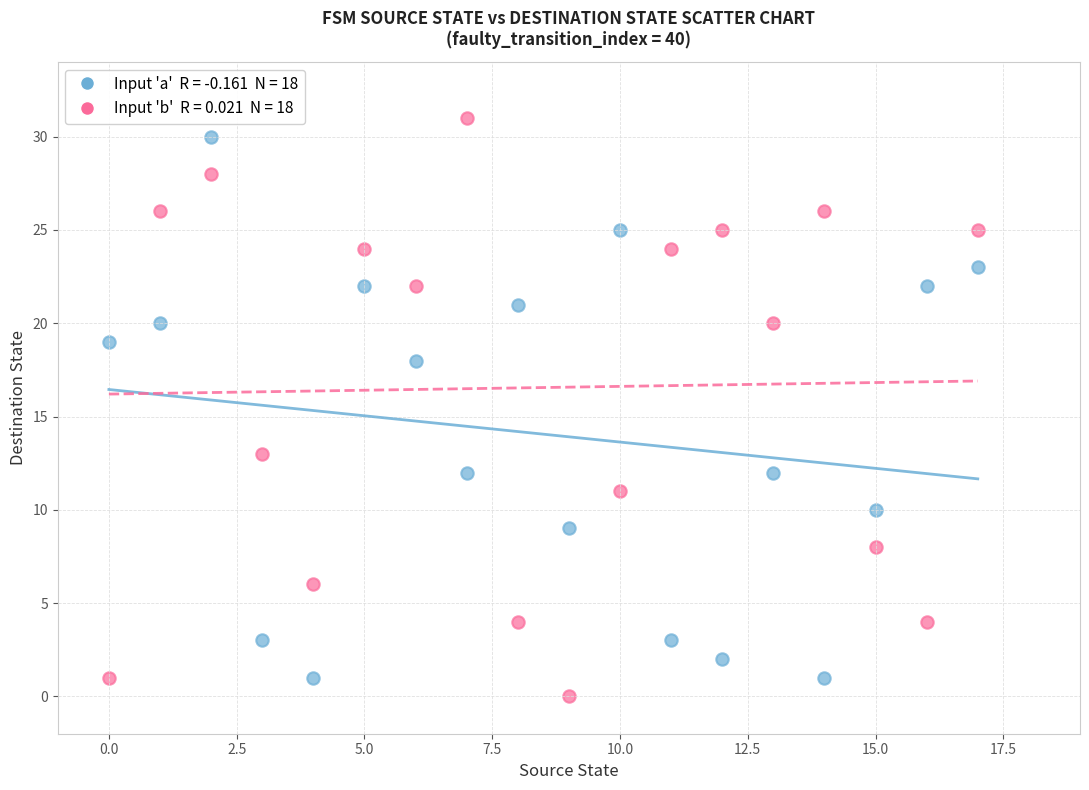

Across all series, what Y value is closest to 15?

13